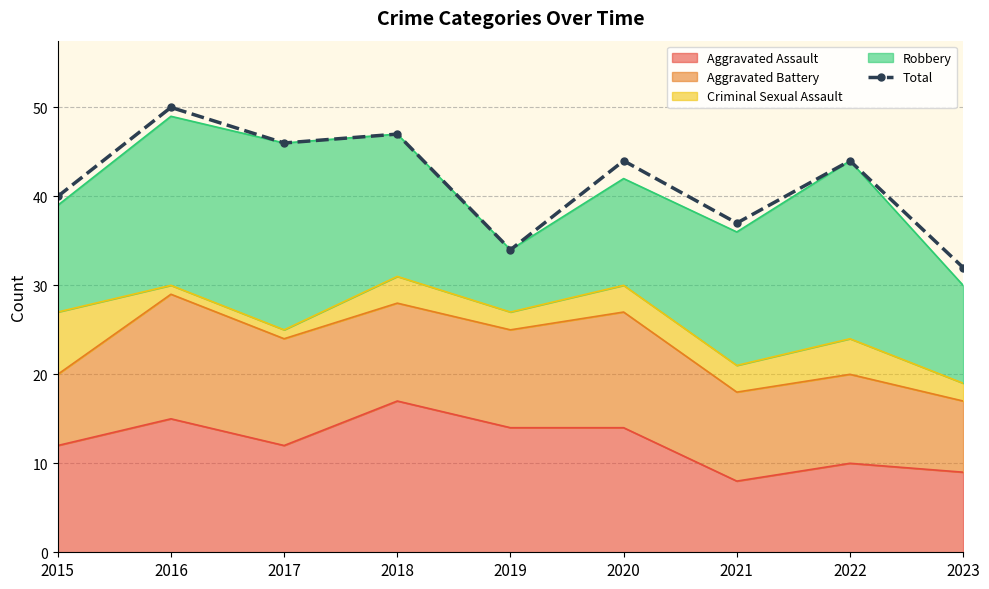

What is the ratio of the value at 2017 to the value at 2023?

1.4